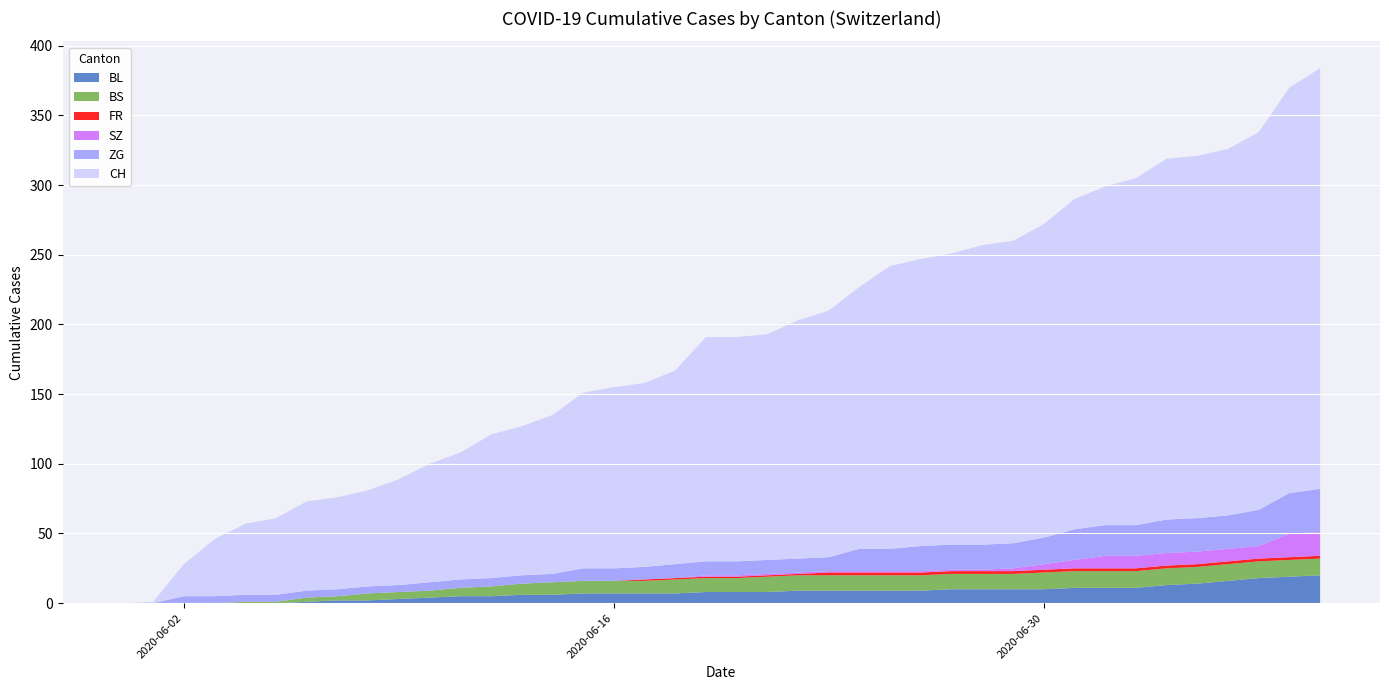

Reading left to right, what are all the values shown in this chart?

BL: 2020-05-31=0	2020-06-01=0	2020-06-02=0	2020-06-03=0	2020-06-04=0	2020-06-05=0	2020-06-06=1	2020-06-07=2	2020-06-08=2	2020-06-09=3	2020-06-10=4	2020-06-11=5	2020-06-12=5	2020-06-13=6	2020-06-14=6	2020-06-15=7	2020-06-16=7	2020-06-17=7	2020-06-18=7	2020-06-19=8	2020-06-20=8	2020-06-21=8	2020-06-22=9	2020-06-23=9	2020-06-24=9	2020-06-25=9	2020-06-26=9	2020-06-27=10	2020-06-28=10	2020-06-29=10	2020-06-30=10	2020-07-01=11	2020-07-02=11	2020-07-03=11	2020-07-04=13	2020-07-05=14	2020-07-06=16	2020-07-07=18	2020-07-08=19	2020-07-09=20
BS: 2020-05-31=0	2020-06-01=0	2020-06-02=0	2020-06-03=0	2020-06-04=1	2020-06-05=1	2020-06-06=3	2020-06-07=3	2020-06-08=5	2020-06-09=5	2020-06-10=5	2020-06-11=6	2020-06-12=7	2020-06-13=8	2020-06-14=9	2020-06-15=9	2020-06-16=9	2020-06-17=9	2020-06-18=10	2020-06-19=10	2020-06-20=10	2020-06-21=11	2020-06-22=11	2020-06-23=11	2020-06-24=11	2020-06-25=11	2020-06-26=11	2020-06-27=11	2020-06-28=11	2020-06-29=11	2020-06-30=12	2020-07-01=12	2020-07-02=12	2020-07-03=12	2020-07-04=12	2020-07-05=12	2020-07-06=12	2020-07-07=12	2020-07-08=12	2020-07-09=12
FR: 2020-05-31=0	2020-06-01=0	2020-06-02=0	2020-06-03=0	2020-06-04=0	2020-06-05=0	2020-06-06=0	2020-06-07=0	2020-06-08=0	2020-06-09=0	2020-06-10=0	2020-06-11=0	2020-06-12=0	2020-06-13=0	2020-06-14=0	2020-06-15=0	2020-06-16=0	2020-06-17=1	2020-06-18=1	2020-06-19=1	2020-06-20=1	2020-06-21=1	2020-06-22=1	2020-06-23=2	2020-06-24=2	2020-06-25=2	2020-06-26=2	2020-06-27=2	2020-06-28=2	2020-06-29=2	2020-06-30=2	2020-07-01=2	2020-07-02=2	2020-07-03=2	2020-07-04=2	2020-07-05=2	2020-07-06=2	2020-07-07=2	2020-07-08=2	2020-07-09=2
SZ: 2020-05-31=0	2020-06-01=0	2020-06-02=0	2020-06-03=0	2020-06-04=0	2020-06-05=0	2020-06-06=0	2020-06-07=0	2020-06-08=0	2020-06-09=0	2020-06-10=0	2020-06-11=0	2020-06-12=0	2020-06-13=0	2020-06-14=0	2020-06-15=0	2020-06-16=0	2020-06-17=0	2020-06-18=0	2020-06-19=1	2020-06-20=1	2020-06-21=1	2020-06-22=1	2020-06-23=1	2020-06-24=1	2020-06-25=1	2020-06-26=1	2020-06-27=1	2020-06-28=1	2020-06-29=2	2020-06-30=4	2020-07-01=6	2020-07-02=9	2020-07-03=9	2020-07-04=9	2020-07-05=9	2020-07-06=9	2020-07-07=9	2020-07-08=17	2020-07-09=17
ZG: 2020-05-31=0	2020-06-01=0	2020-06-02=5	2020-06-03=5	2020-06-04=5	2020-06-05=5	2020-06-06=5	2020-06-07=5	2020-06-08=5	2020-06-09=5	2020-06-10=6	2020-06-11=6	2020-06-12=6	2020-06-13=6	2020-06-14=6	2020-06-15=9	2020-06-16=9	2020-06-17=9	2020-06-18=10	2020-06-19=10	2020-06-20=10	2020-06-21=10	2020-06-22=10	2020-06-23=10	2020-06-24=16	2020-06-25=16	2020-06-26=18	2020-06-27=18	2020-06-28=18	2020-06-29=18	2020-06-30=19	2020-07-01=22	2020-07-02=22	2020-07-03=22	2020-07-04=24	2020-07-05=24	2020-07-06=24	2020-07-07=26	2020-07-08=29	2020-07-09=31
CH: 2020-05-31=0	2020-06-01=1	2020-06-02=23	2020-06-03=41	2020-06-04=51	2020-06-05=55	2020-06-06=64	2020-06-07=66	2020-06-08=69	2020-06-09=76	2020-06-10=85	2020-06-11=91	2020-06-12=103	2020-06-13=107	2020-06-14=114	2020-06-15=126	2020-06-16=130	2020-06-17=132	2020-06-18=139	2020-06-19=161	2020-06-20=161	2020-06-21=162	2020-06-22=171	2020-06-23=177	2020-06-24=188	2020-06-25=203	2020-06-26=206	2020-06-27=209	2020-06-28=215	2020-06-29=217	2020-06-30=225	2020-07-01=237	2020-07-02=243	2020-07-03=249	2020-07-04=259	2020-07-05=260	2020-07-06=263	2020-07-07=271	2020-07-08=291	2020-07-09=302